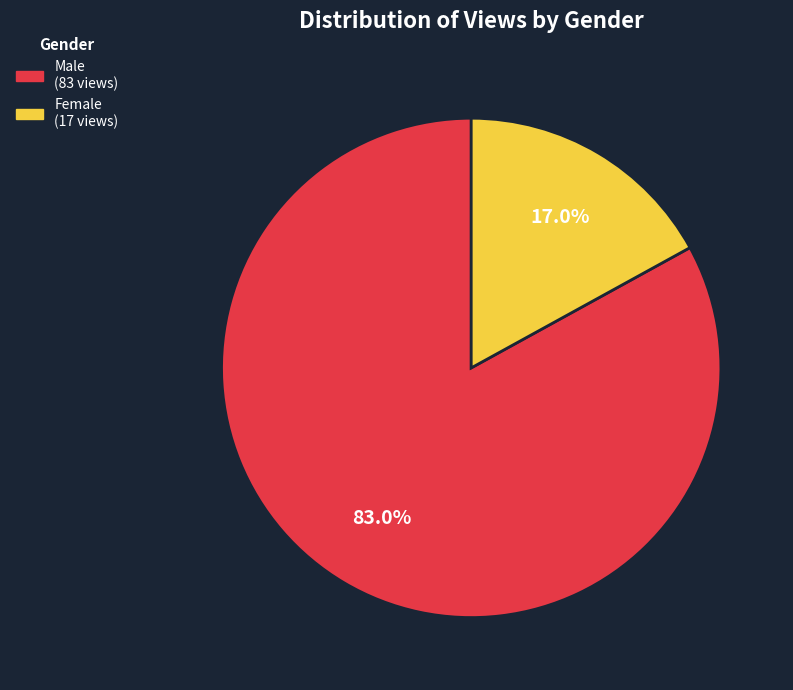

What percentage is NOT represented by Female?

83.0%